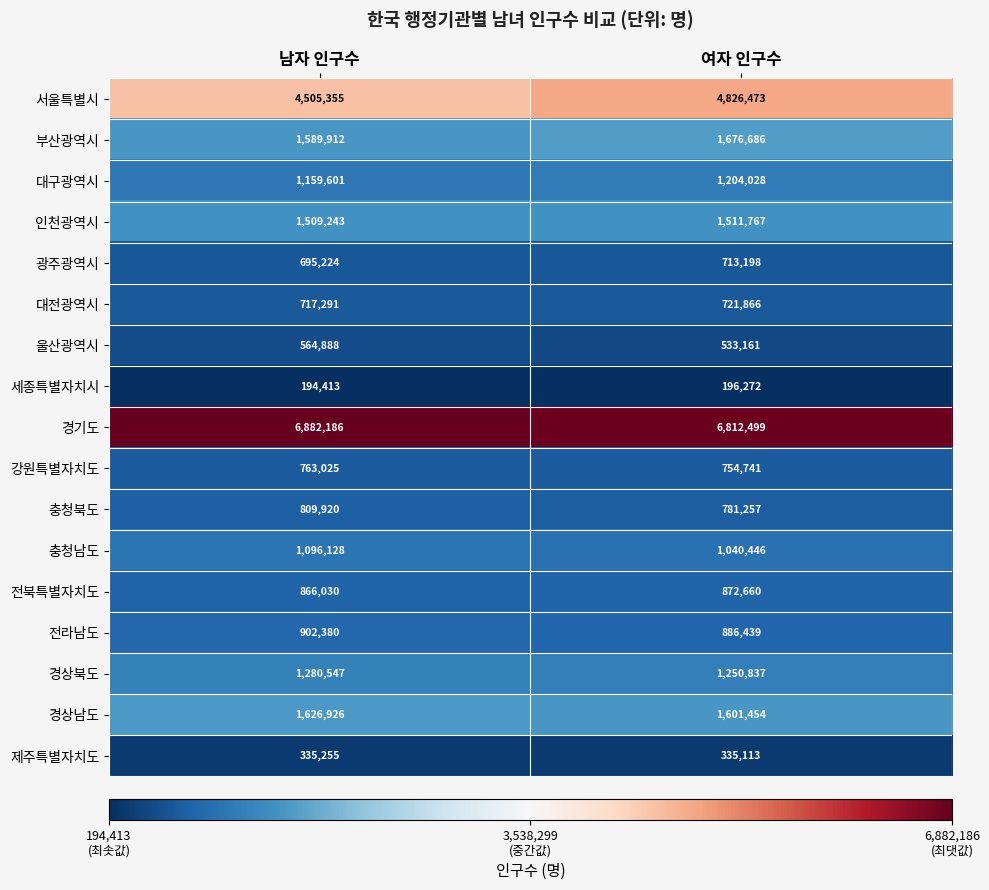

What is the maximum value for 울산광역시?

564888